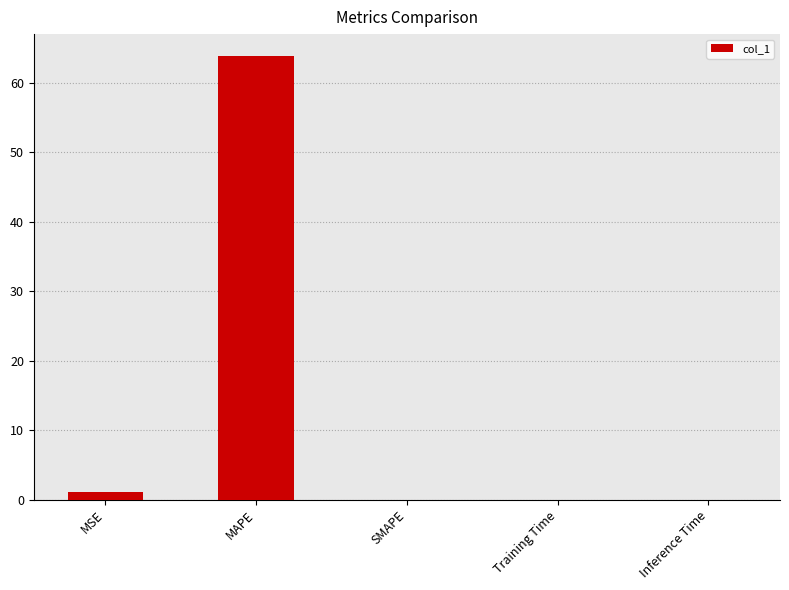

Which category has the highest value across all series?

MAPE